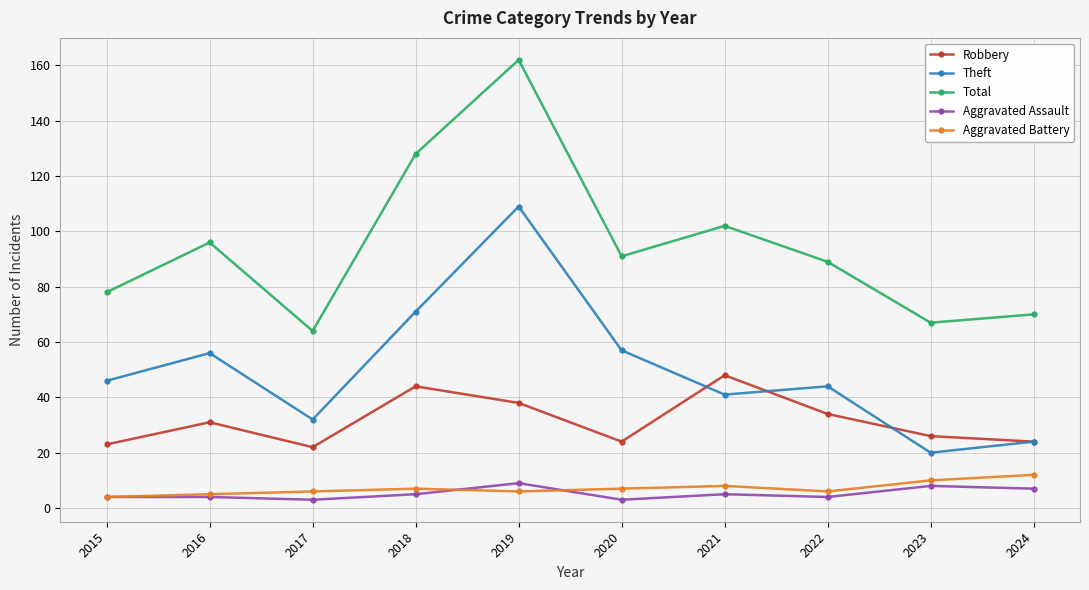

True or false: Aggravated Battery and Total cross at least once.

False